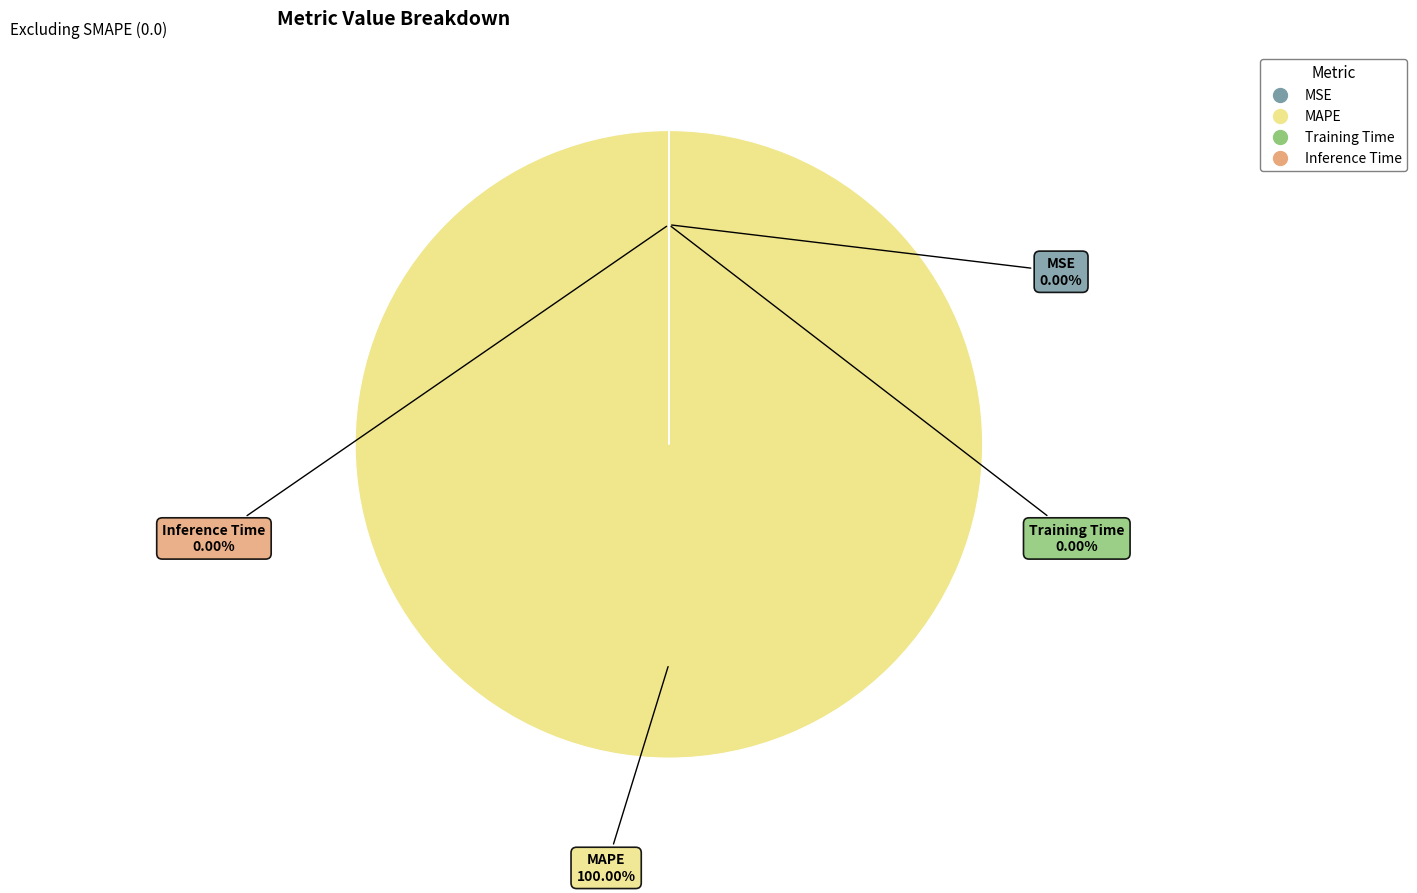

True or false: Inference Time accounts for 0% of the total.

True